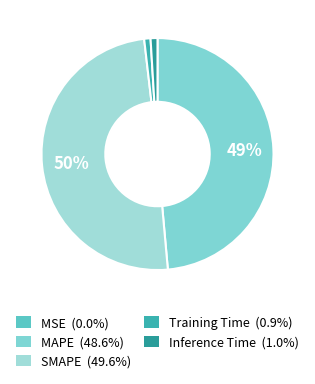

Is there any slice that represents more than half of the pie?

No